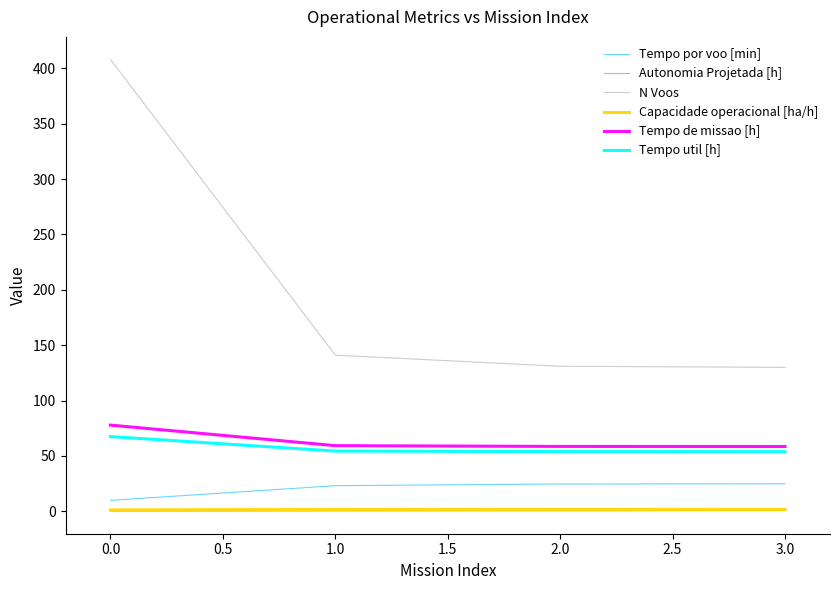

Which series has the largest range (max minus min)?

N Voos